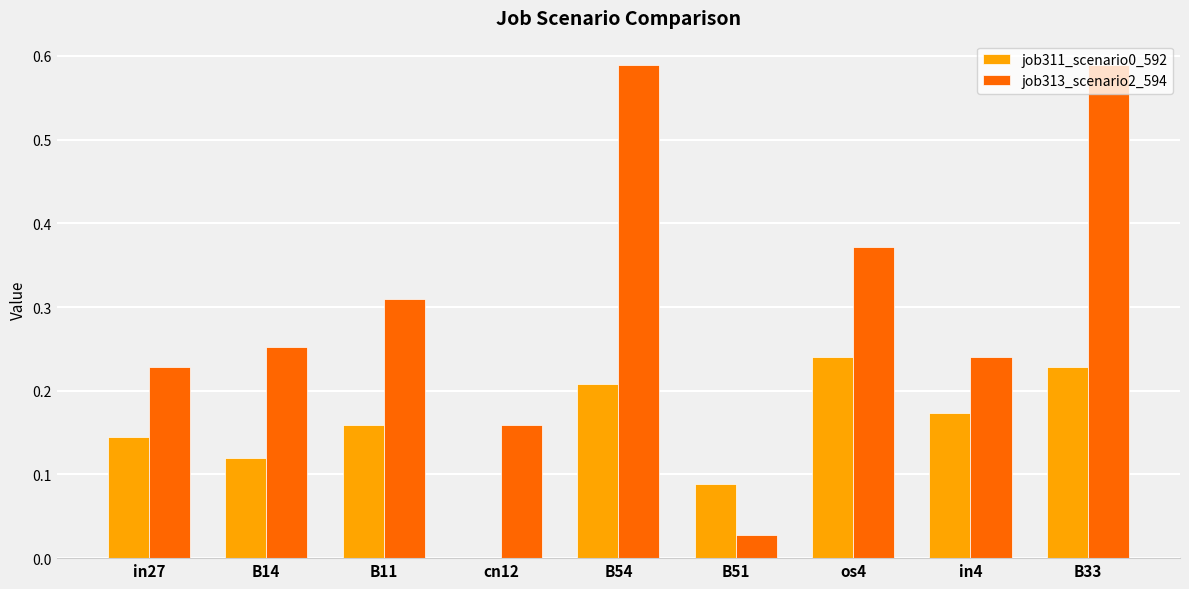

Which series has the largest total across all categories?

job313_scenario2_594